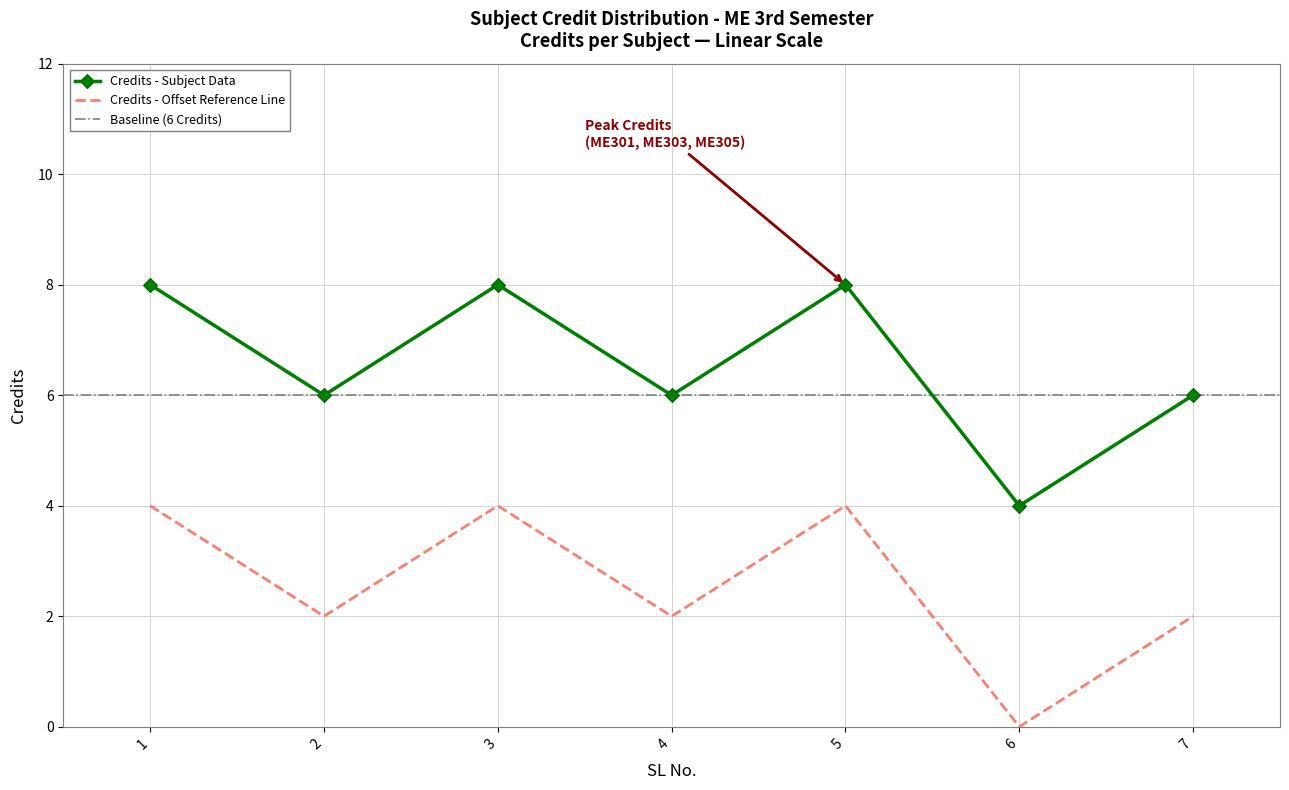

What is the value of the 3rd point from the left?

8